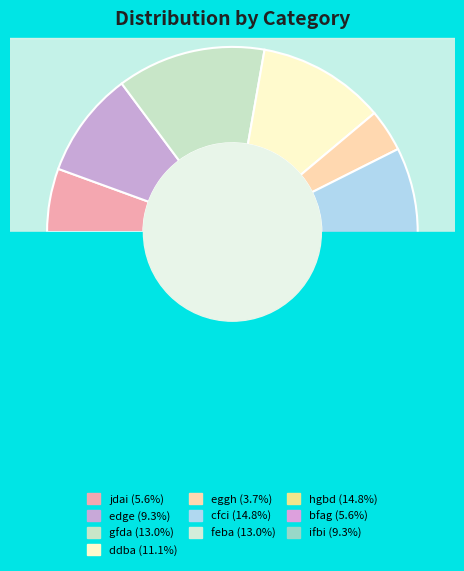

Rank the categories by value from lowest to highest.

eggh, jdai, bfag, edge, ifbi, ddba, gfda, feba, cfci, hgbd